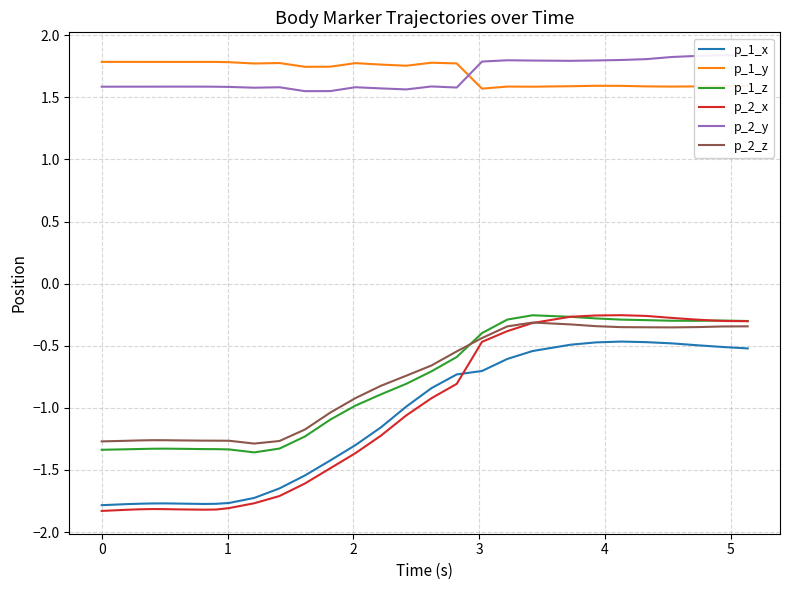

What is the lowest value of the p_1_x series?

-1.8